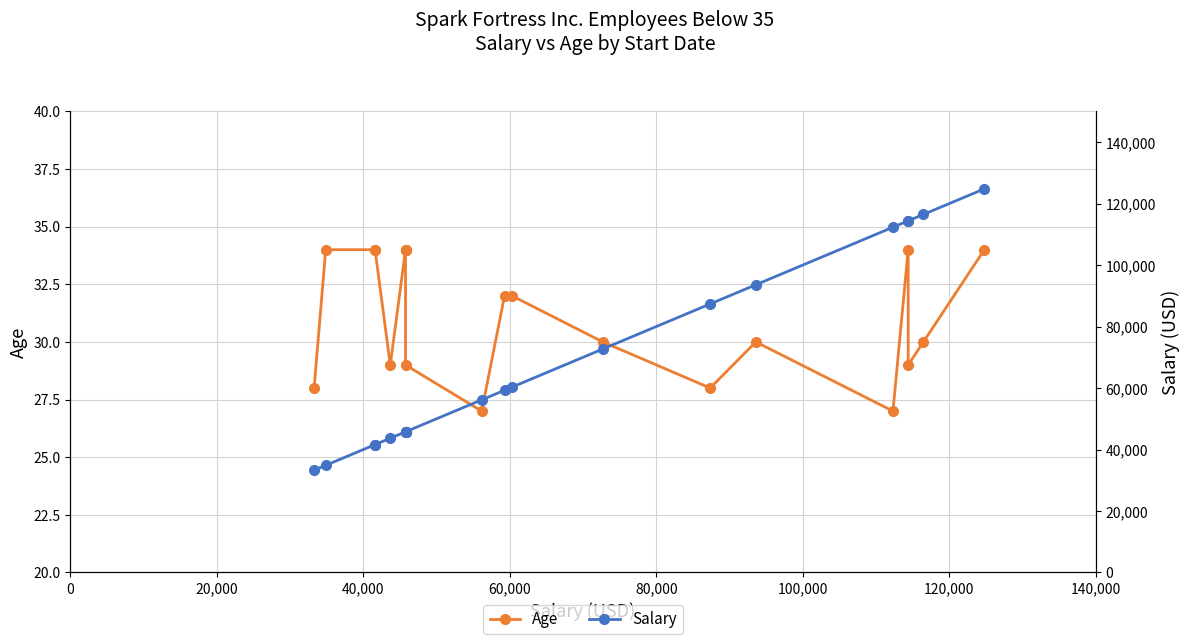

What is the lowest value of the Salary series?

33280.0